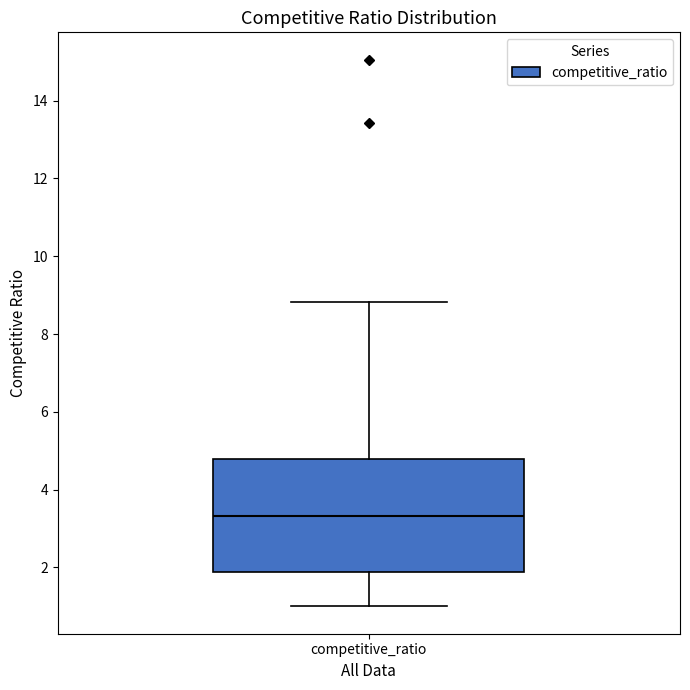

Transcribe this box plot: give where the median line is, the range the box spans, and where the two whiskers end, as read against the y-axis. The values are not printed on the chart, so give them approximately, as read against the axis.

median 3.4, box 1.8 to 4.8, whiskers 1.0 to 8.8